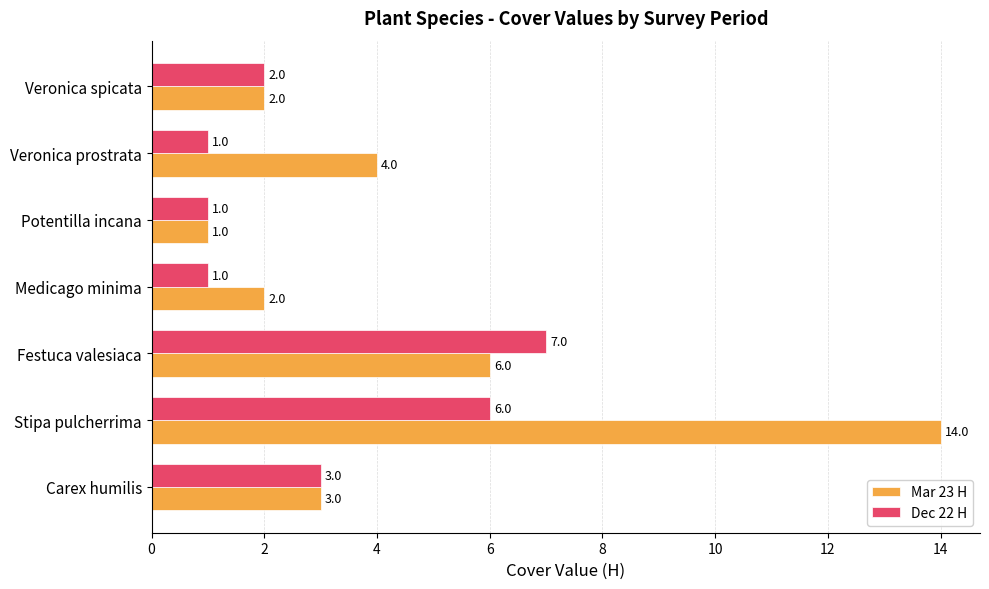

What is the difference between the maximum and minimum values in the Dec 22 H series?

6